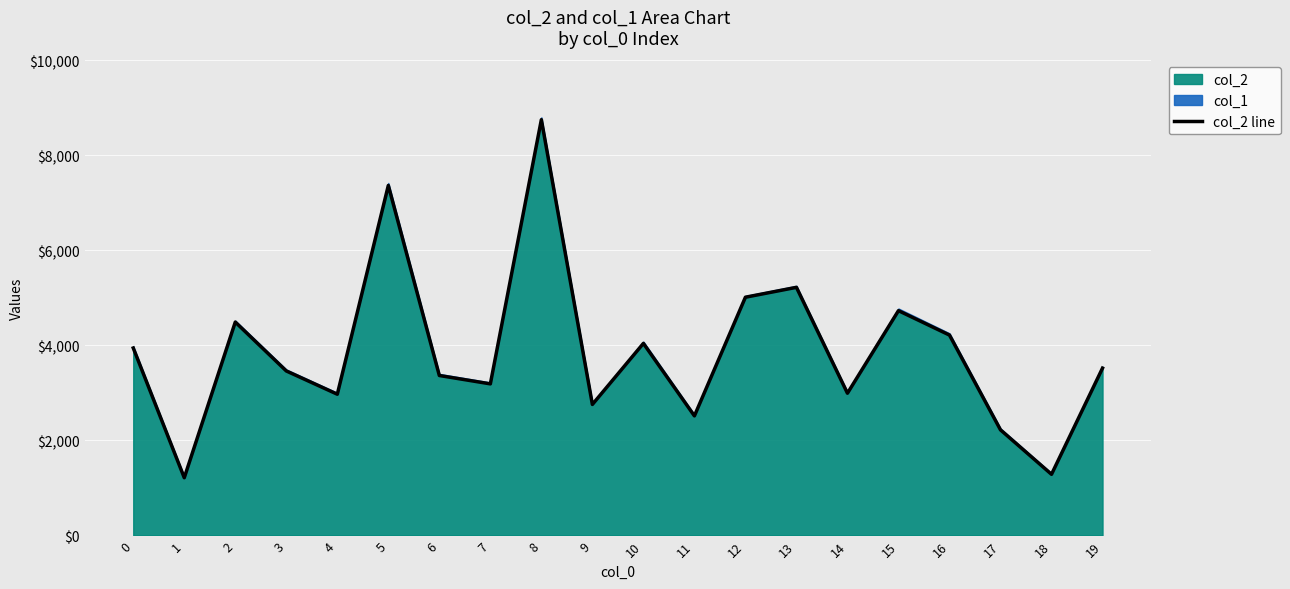

What is the greatest value displayed?

8754